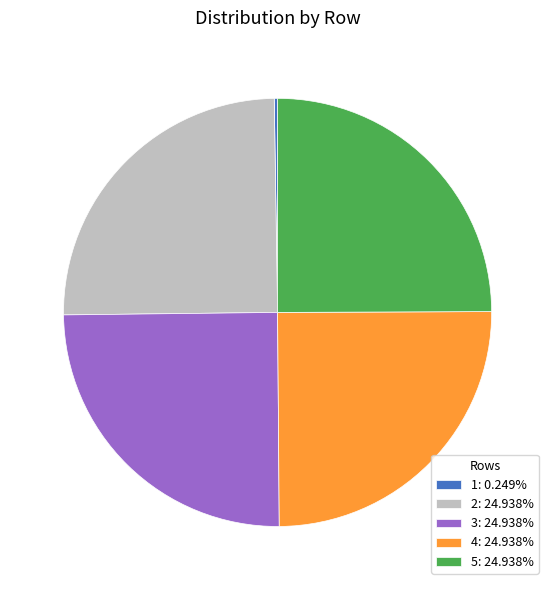

Is there any slice that represents more than half of the pie?

No